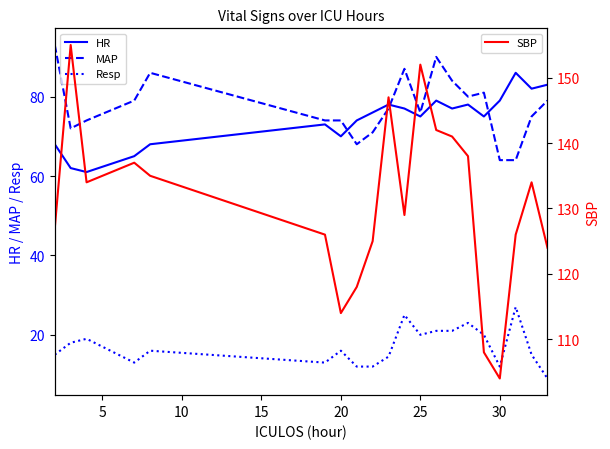

What is the sum of all Resp values?

341.5